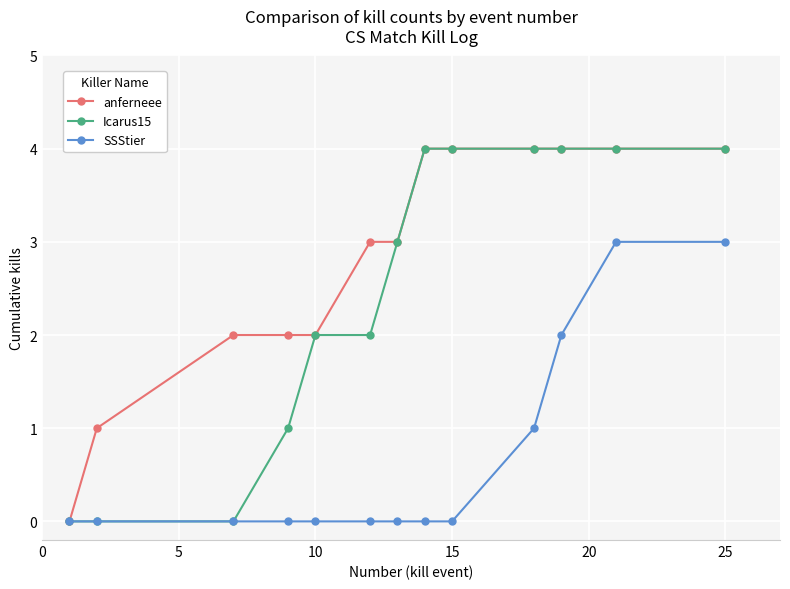

What is the difference between the maximum and second lowest values in the SSStier series?

3